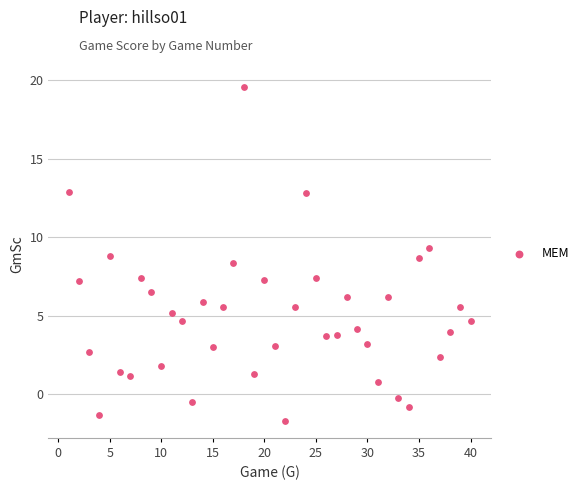

What is the range of Y values (max minus min)?

21.3